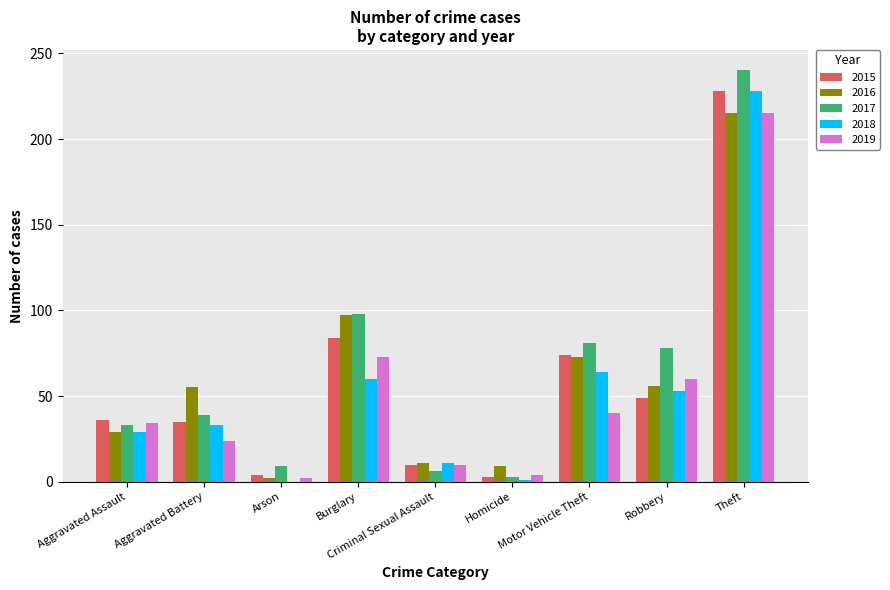

The value of 2017 at Aggravated Battery is 39. True or false?

True